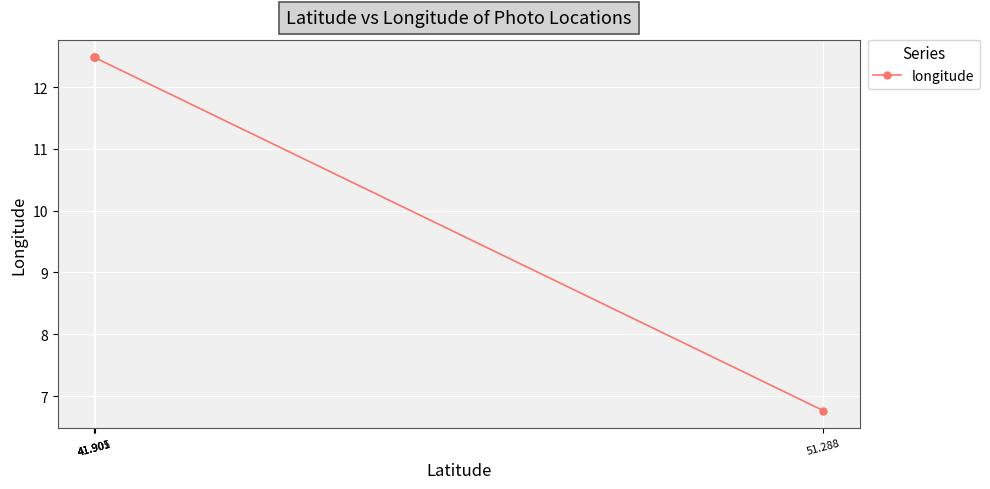

Which category has the highest value across all series?

41.901